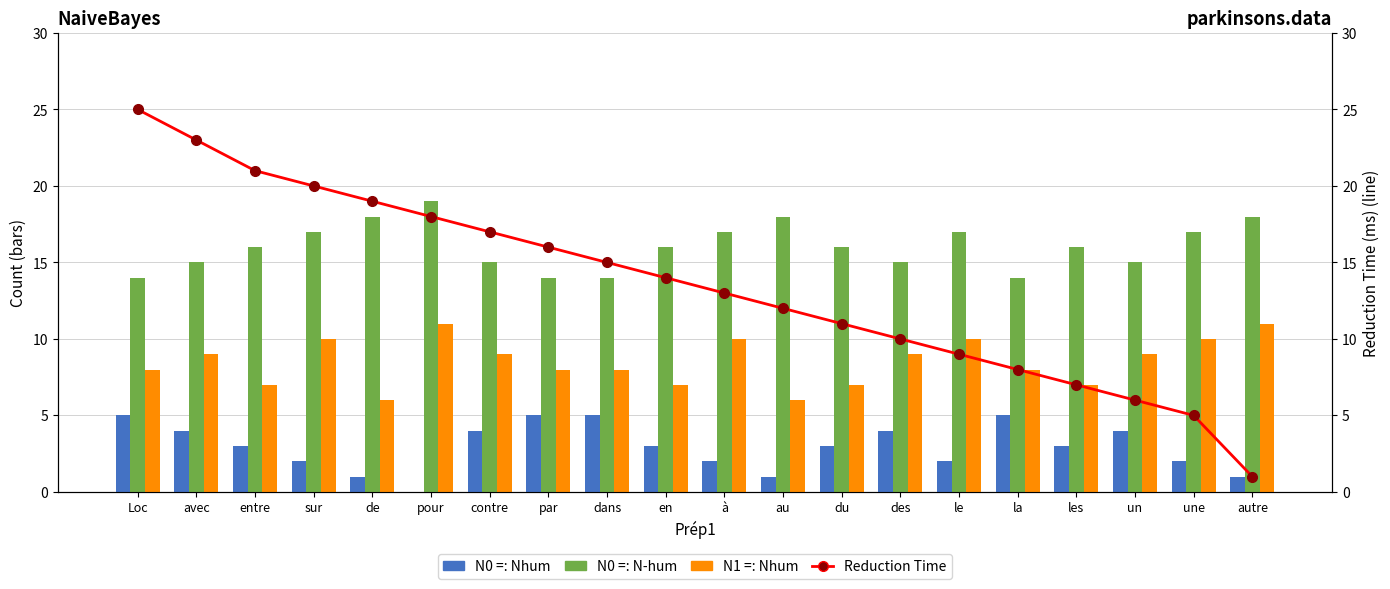

Which series has the widest spread of values?

Reduction Time